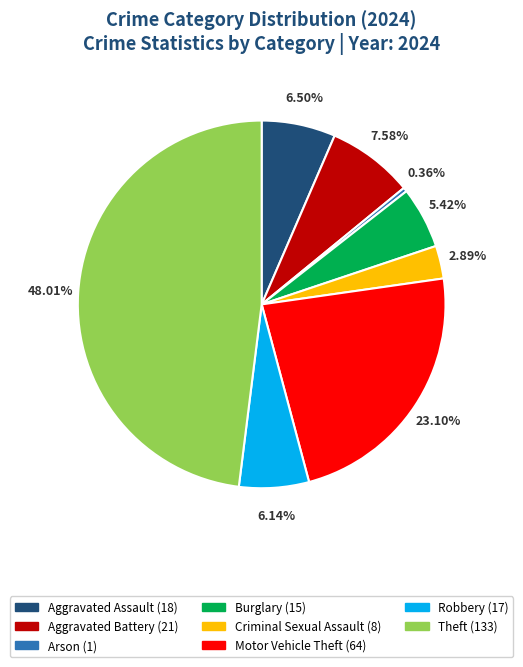

Between Robbery (17) and Criminal Sexual Assault (8), which is larger?

Robbery (17)